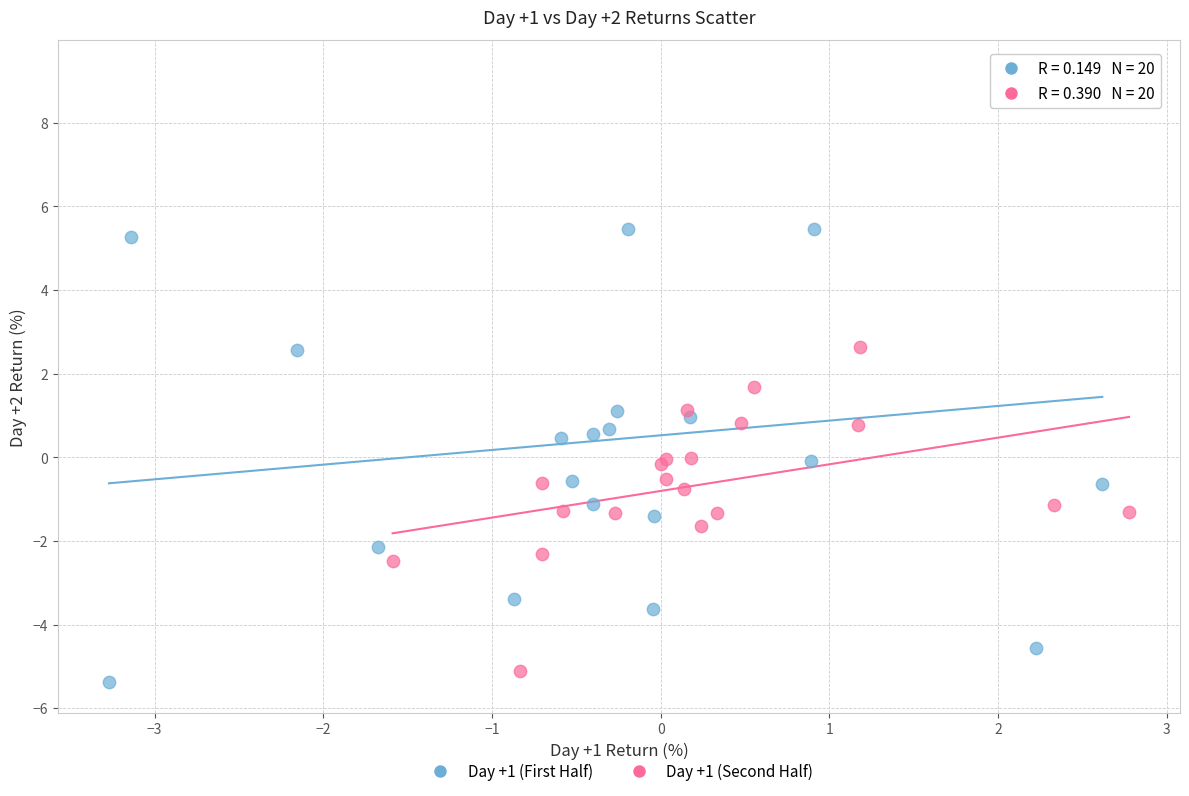

Which series contains the highest Y value?

Day +1 (First Half)